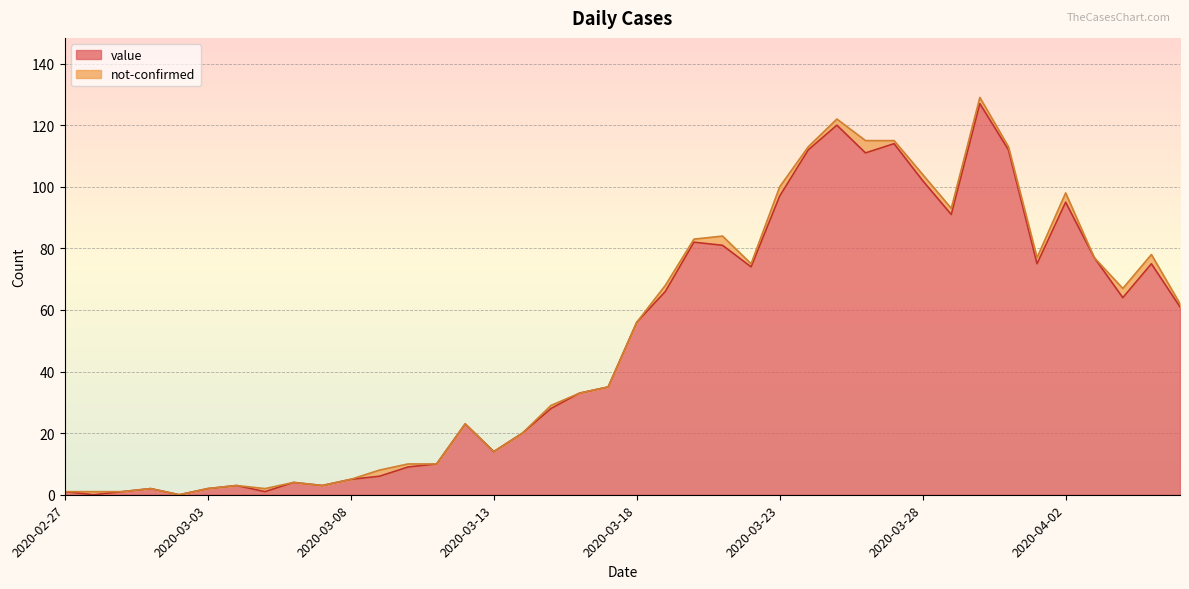

What is the greatest value displayed?

127